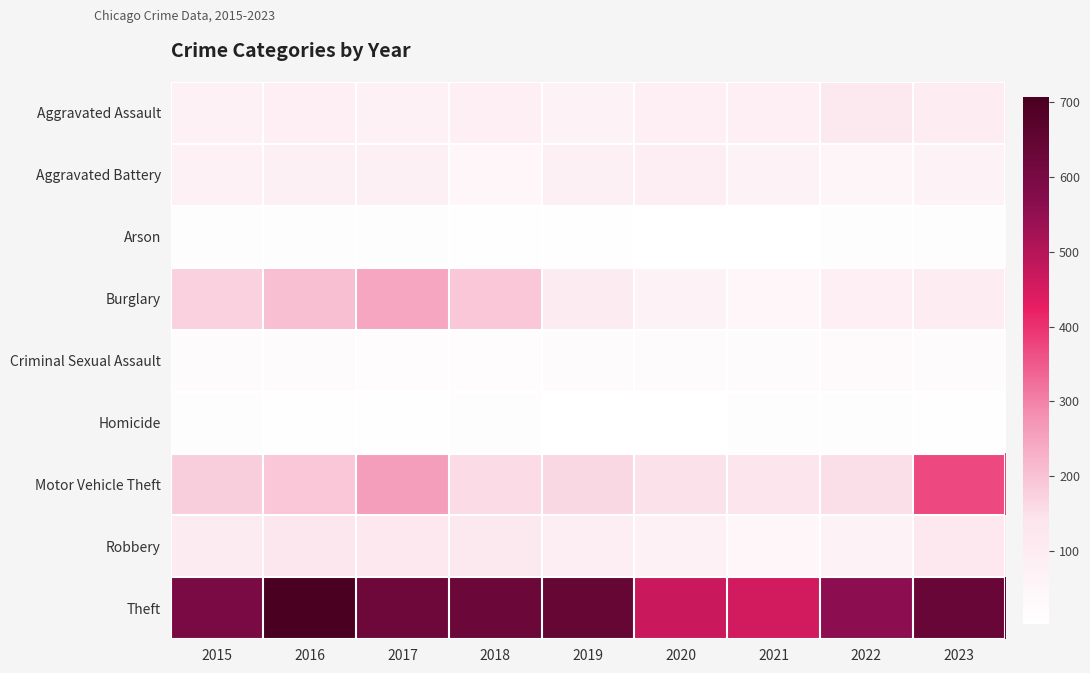

Which label corresponds to the smallest value in the chart?

2020